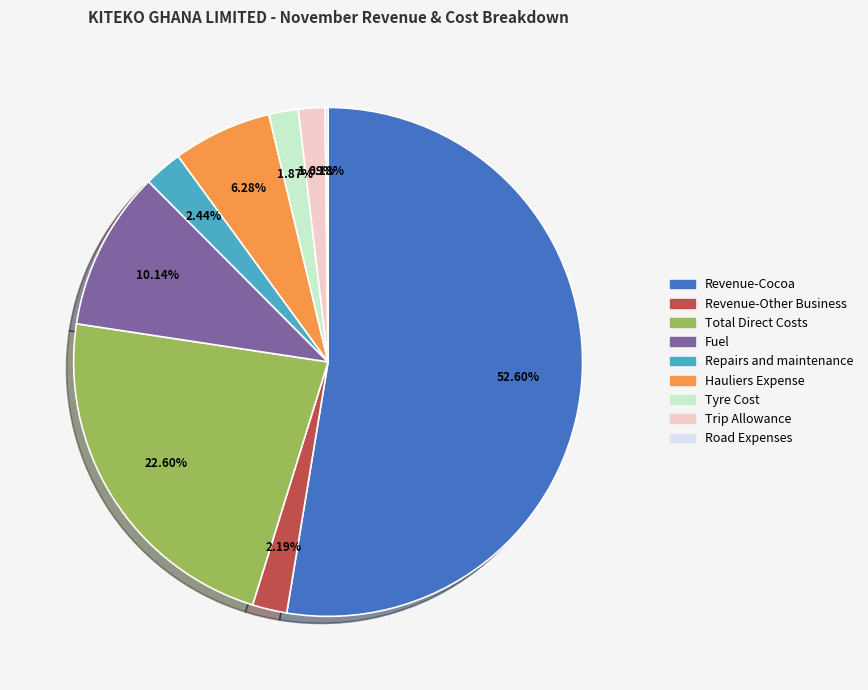

True or false: Hauliers Expense accounts for 6% of the total.

True